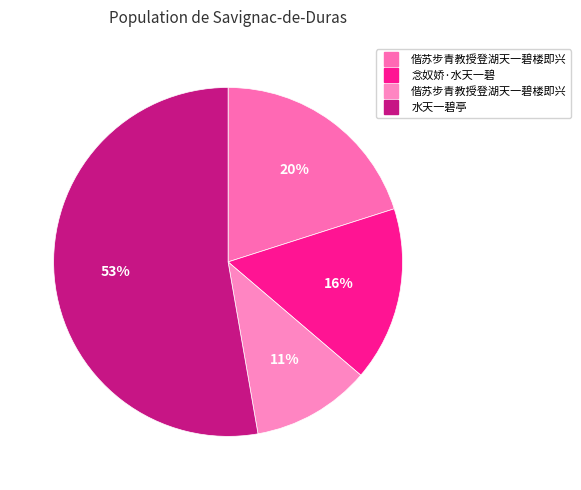

To the nearest percent, what is the average slice percentage?

25%